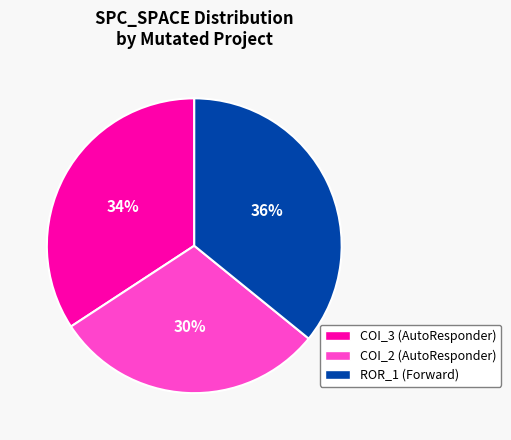

To the nearest percent, what is the difference between the largest and smallest slice percentages?

6%